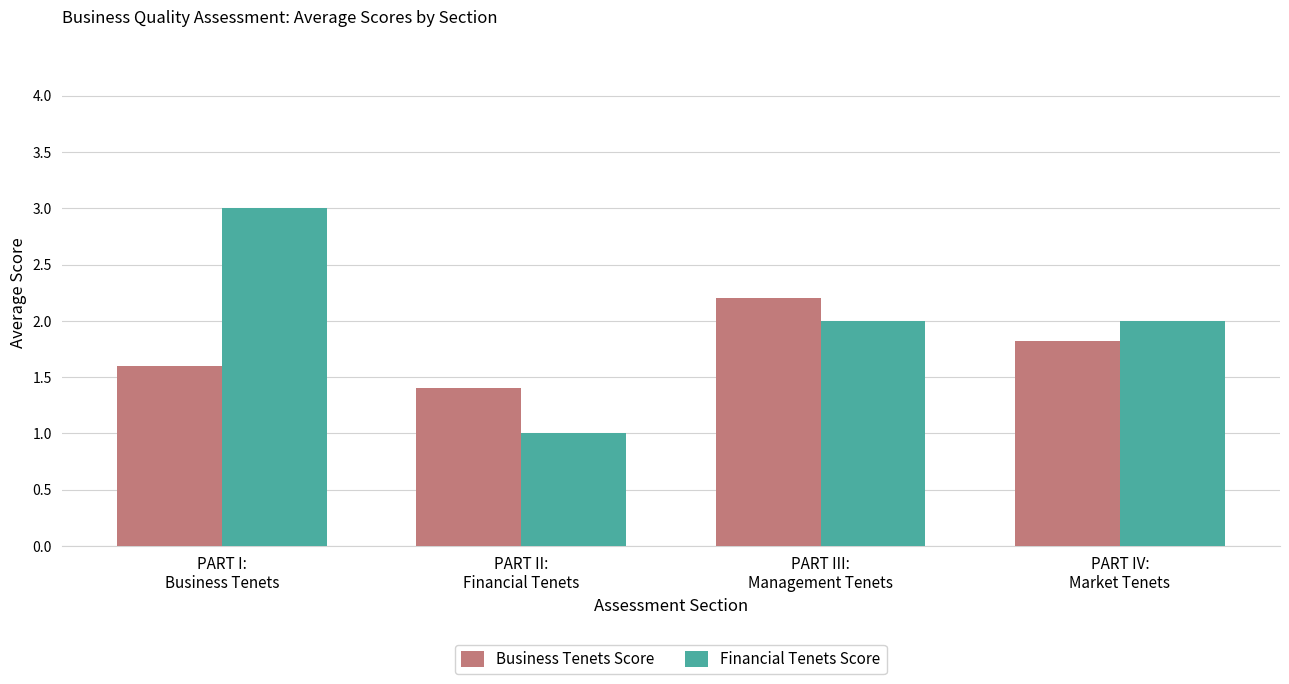

Which label corresponds to the smallest value in the chart?

PART II:
Financial Tenets